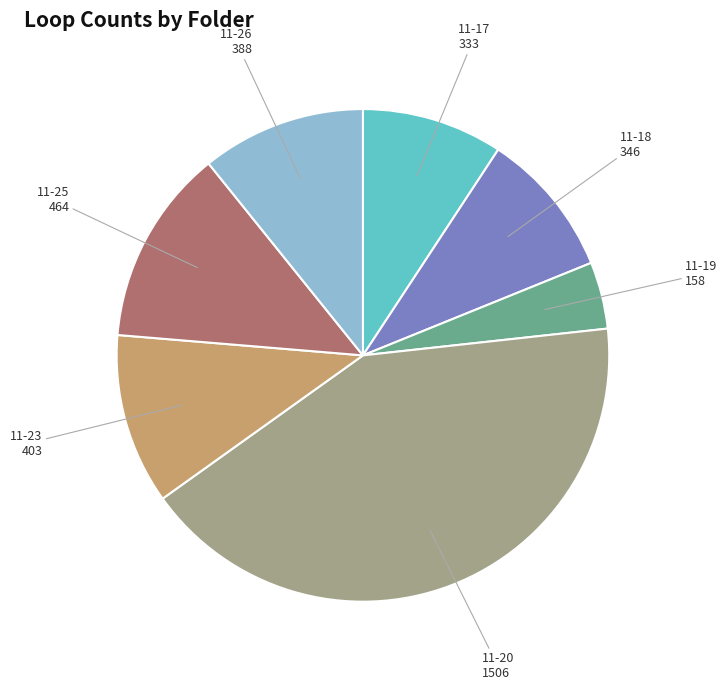

Which category has the biggest portion of the pie?

11-20